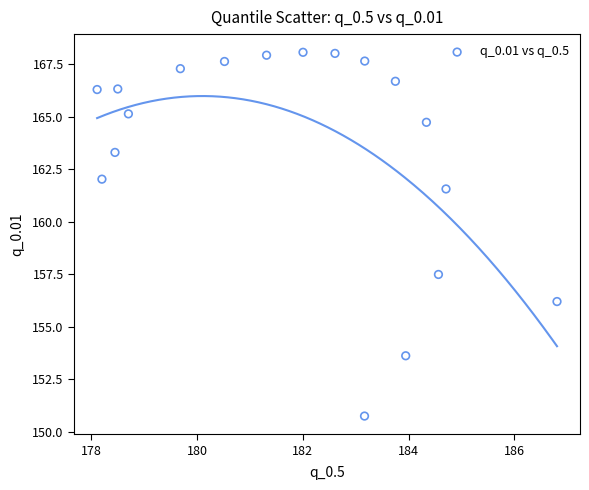

What Y value in the scatter plot is closest to 159?

157.5